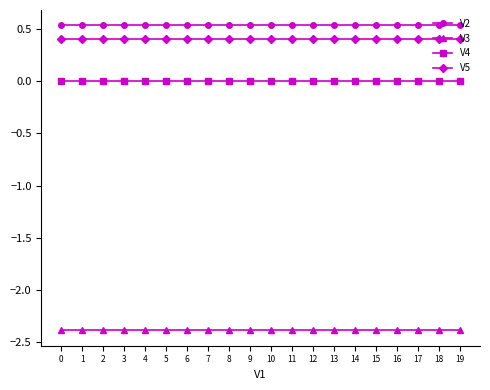

How many lines are shown in the chart?

4